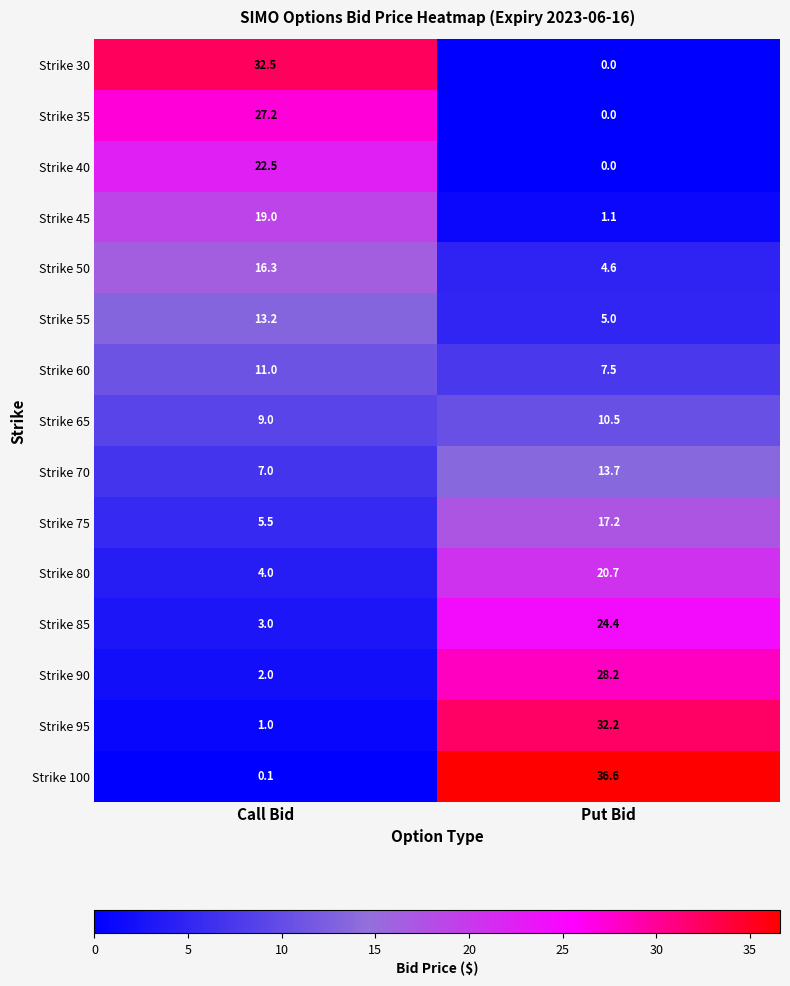

Where is Strike 50 nearest to the value 10?

Put Bid